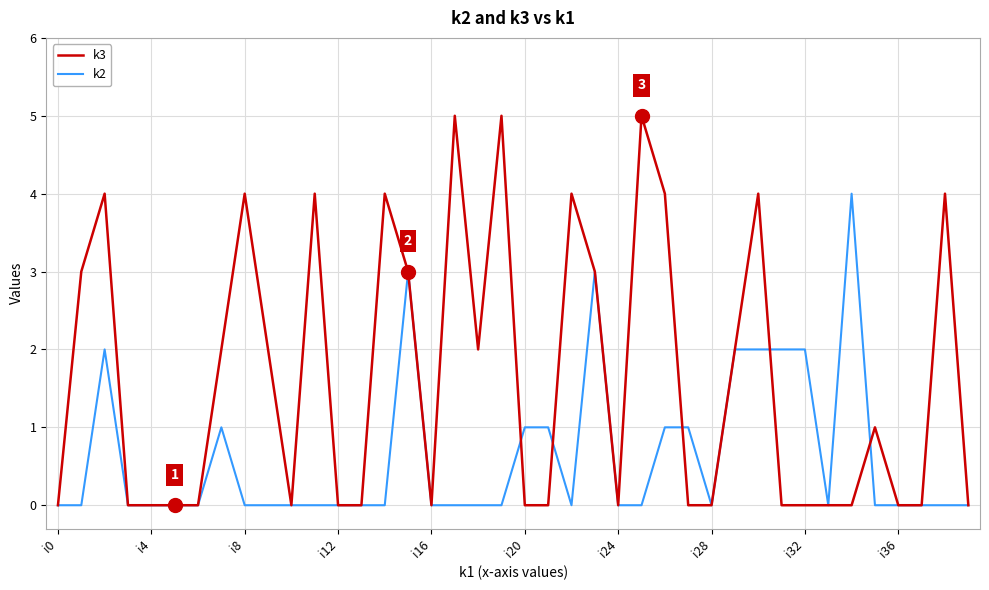

List the series in order of their peak value, highest first.

k3, k2